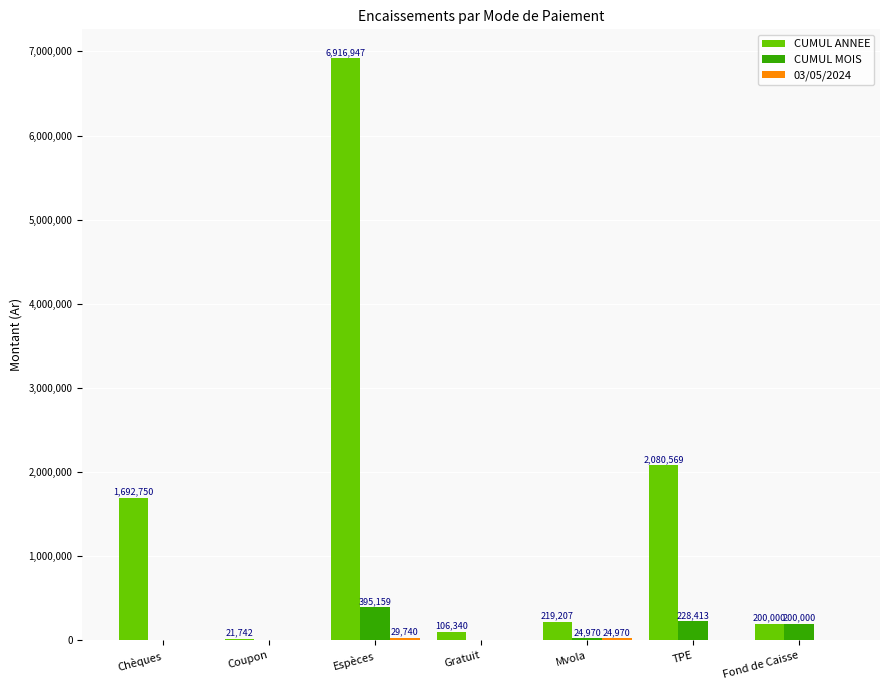

Which series changed the most between Chèques and Gratuit?

CUMUL ANNEE